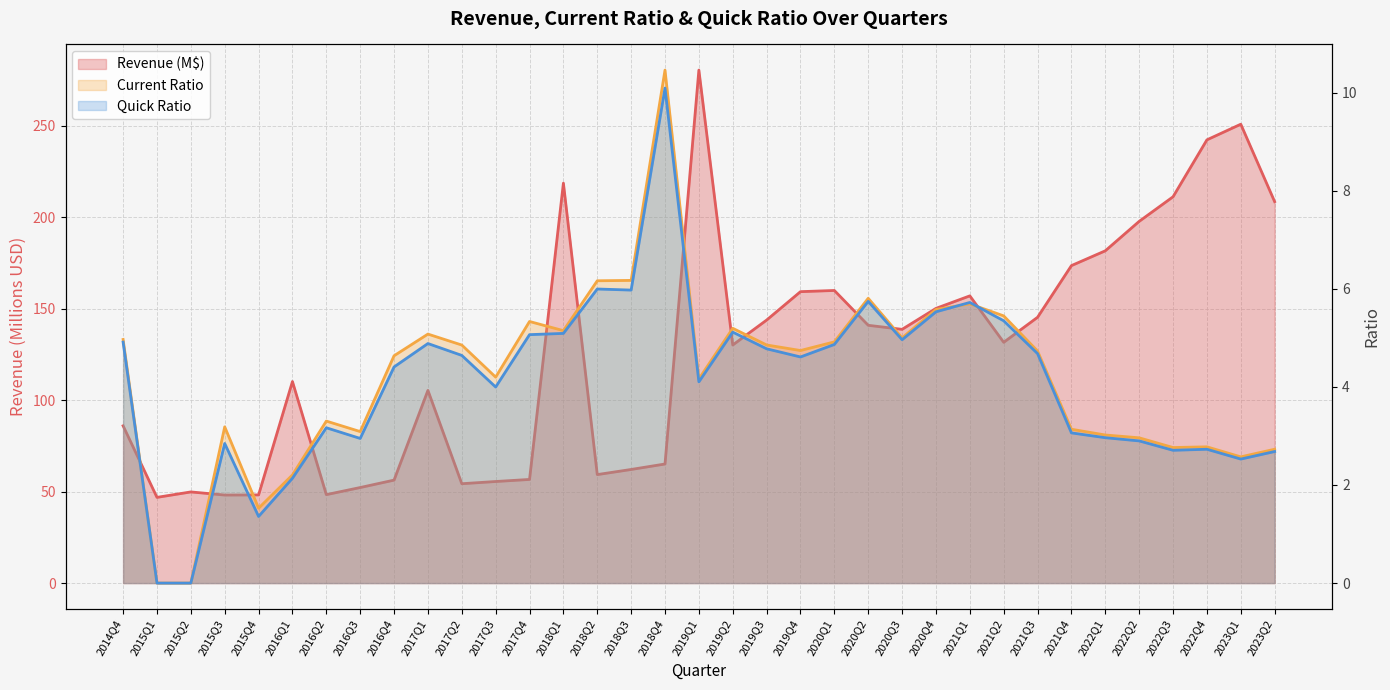

At which category is the sum across all series the highest?

2019Q1